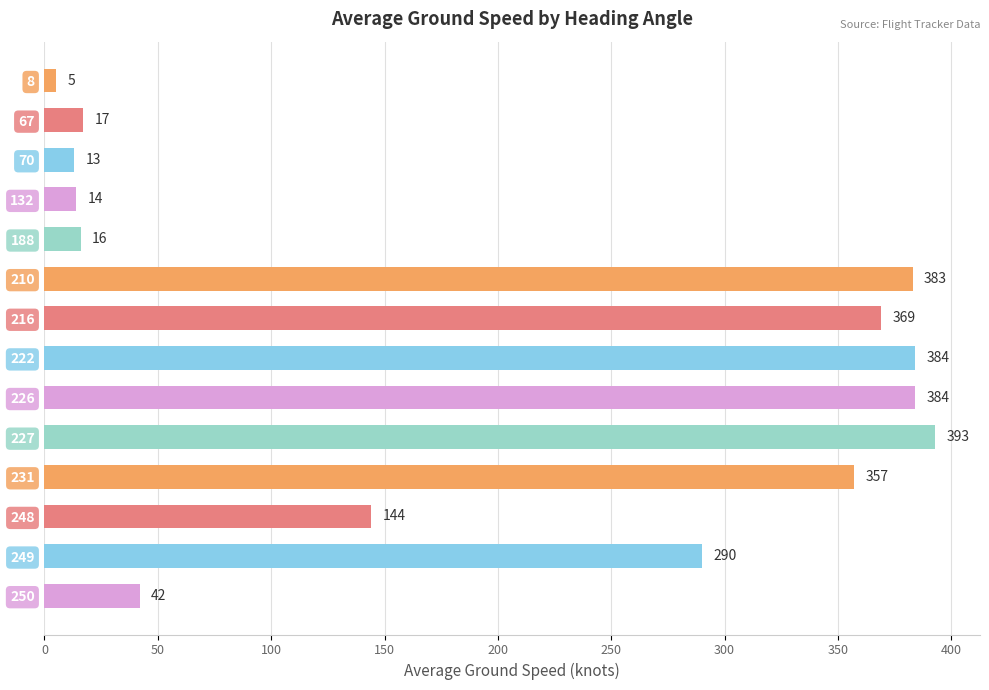

What is the average value?

201